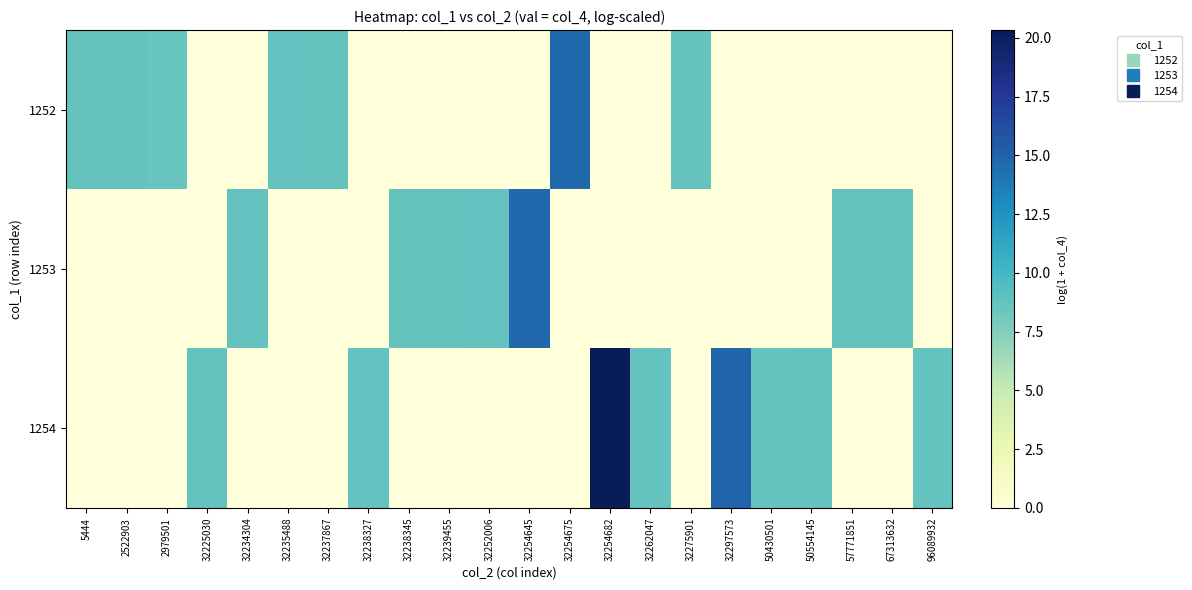

Reading right to left, transcribe all the data shown in this chart.

1252: 96089932=0.0	67313632=0.0	57771851=0.0	50554145=0.0	50430501=0.0	32297573=0.0	32275901=8.7	32262047=0.0	32254682=0.0	32254675=14.7	32254645=0.0	32252006=0.0	32239455=0.0	32238345=0.0	32238327=0.0	32237867=8.7	32235488=8.7	32234304=0.0	32225030=0.0	2979501=8.5	2522903=8.7	5444=8.7
1253: 96089932=0.0	67313632=8.7	57771851=8.7	50554145=0.0	50430501=0.0	32297573=0.0	32275901=0.0	32262047=0.0	32254682=0.0	32254675=0.0	32254645=14.8	32252006=8.8	32239455=8.7	32238345=8.7	32238327=0.0	32237867=0.0	32235488=0.0	32234304=8.8	32225030=0.0	2979501=0.0	2522903=0.0	5444=0.0
1254: 96089932=8.7	67313632=0.0	57771851=0.0	50554145=8.7	50430501=8.6	32297573=14.9	32275901=0.0	32262047=8.7	32254682=20.3	32254675=0.0	32254645=0.0	32252006=0.0	32239455=0.0	32238345=0.0	32238327=8.8	32237867=0.0	32235488=0.0	32234304=0.0	32225030=8.7	2979501=0.0	2522903=0.0	5444=0.0